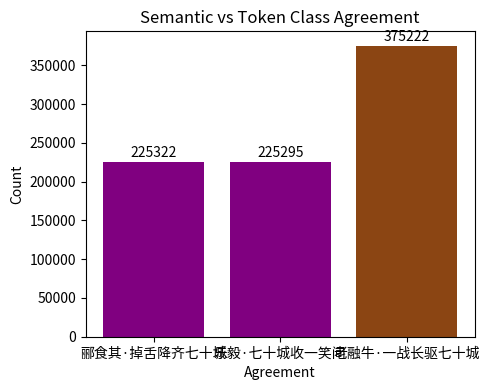

What is the greatest value displayed?

375222